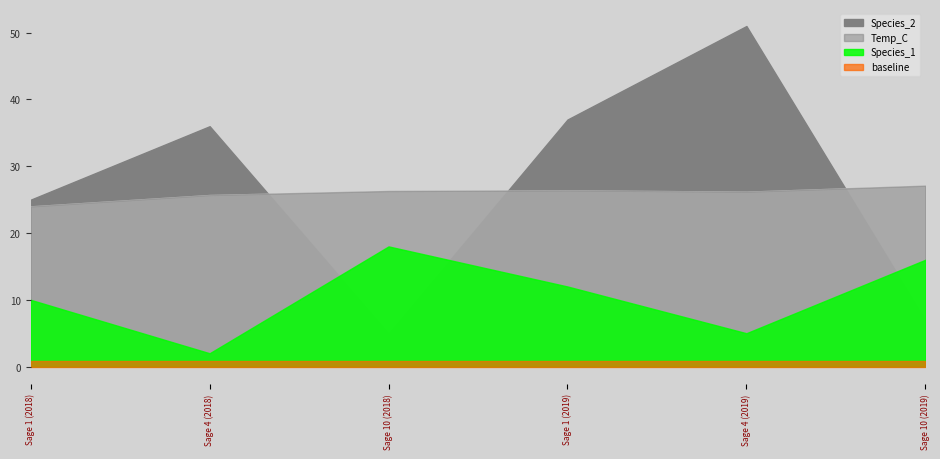

What position from the left is Sage 4 (2019)?

5